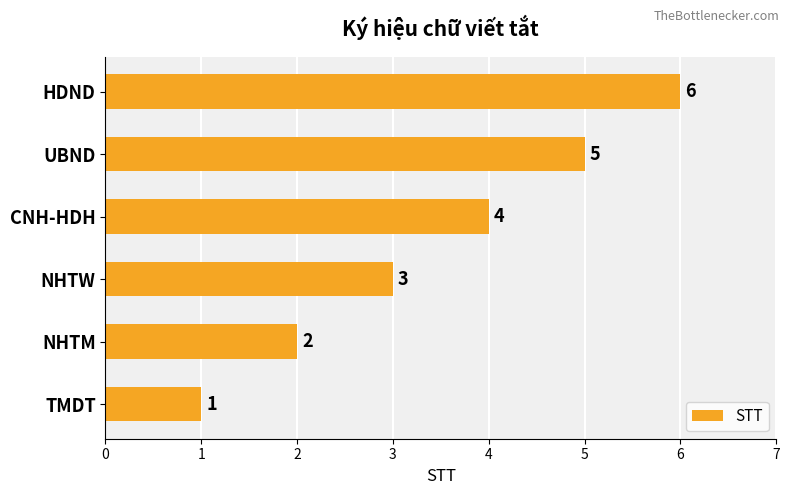

Between TMDT and UBND, which is larger?

UBND